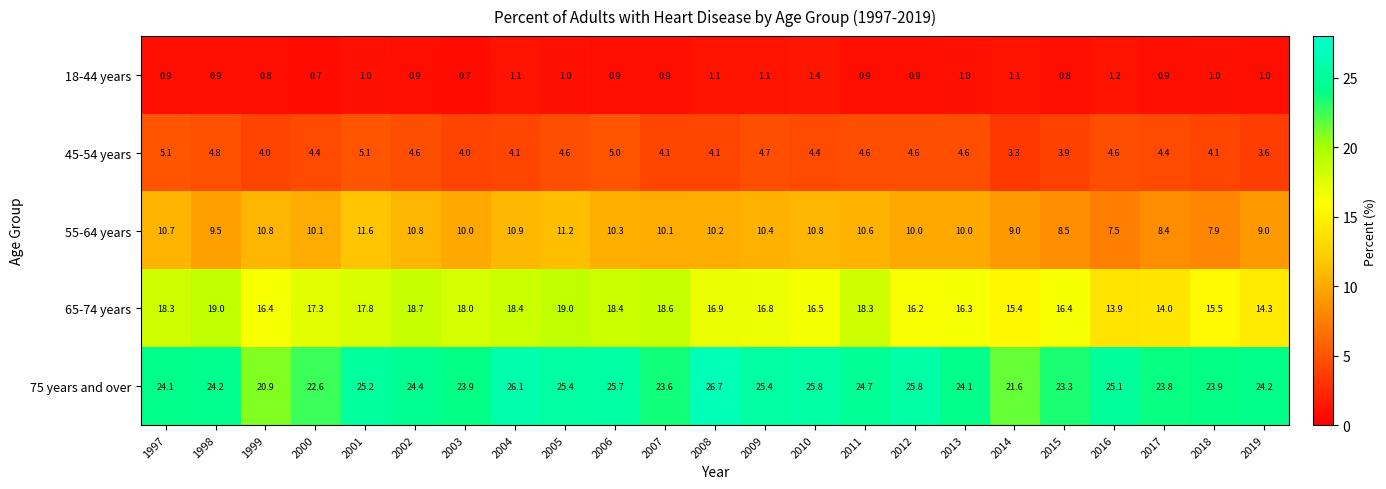

What is the greatest value displayed?

26.7